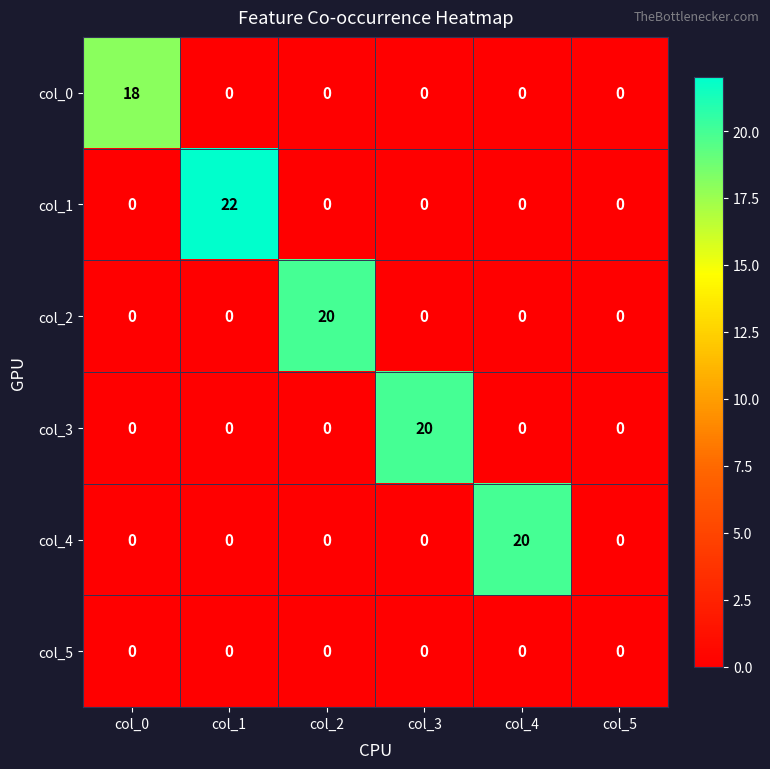

What is the difference between the highest and lowest values at col_3?

20